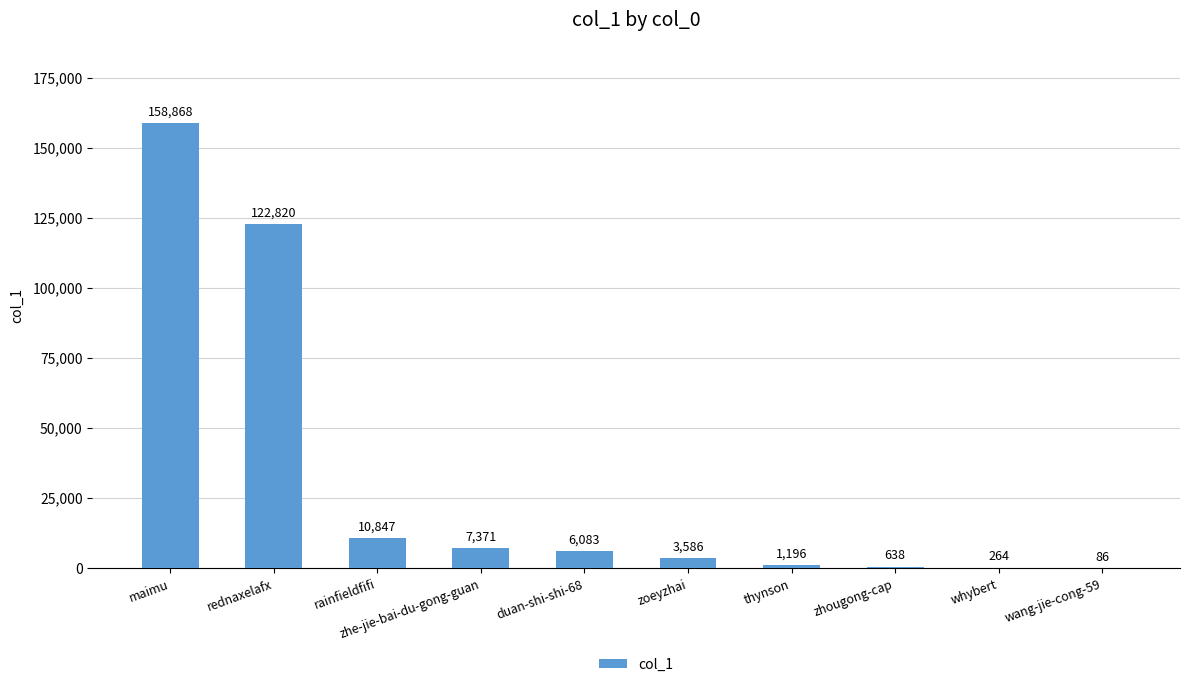

Where does the data first go above 6083?

maimu